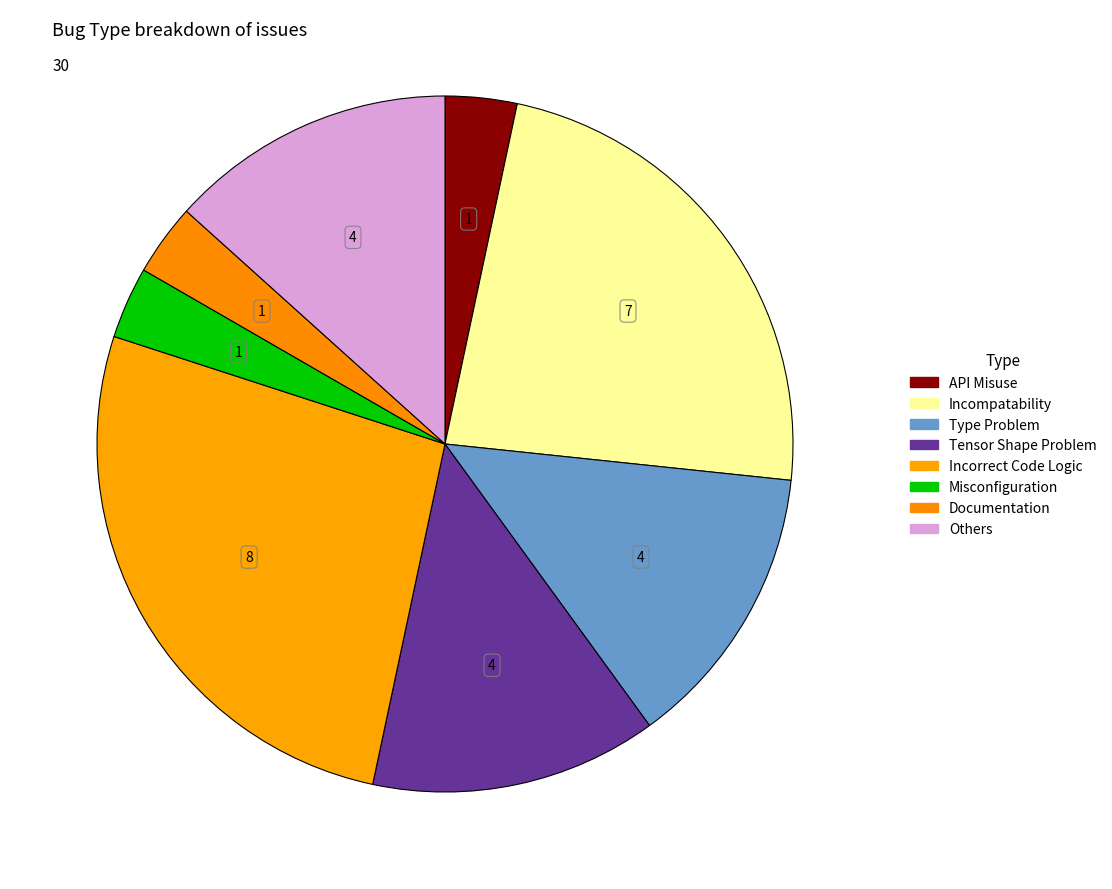

Do Documentation and Misconfiguration together represent more than half of the pie?

No